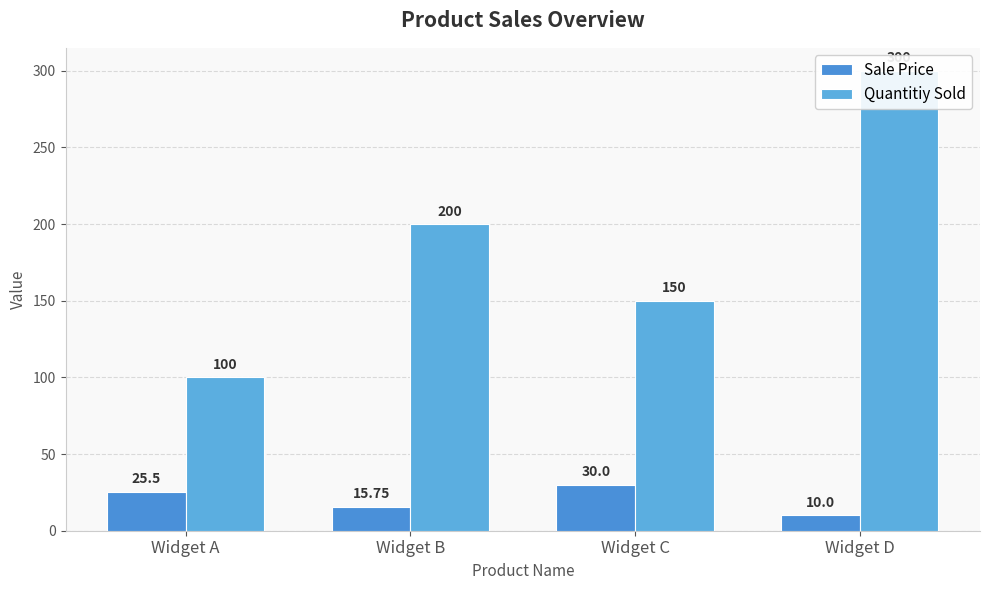

At which label does Quantitiy Sold first exceed 200?

Widget D